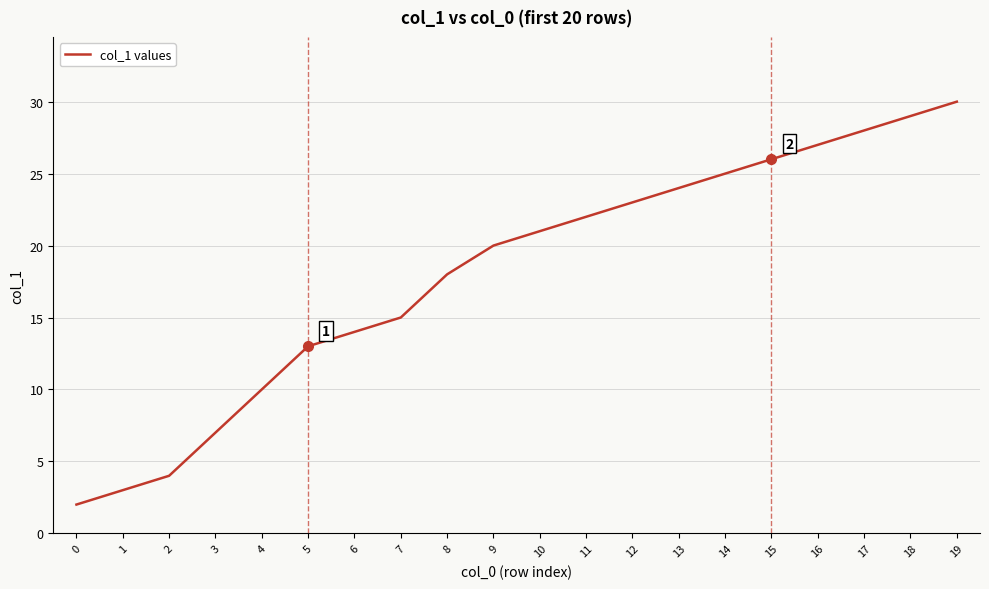

What is the difference between the maximum and minimum values?

28